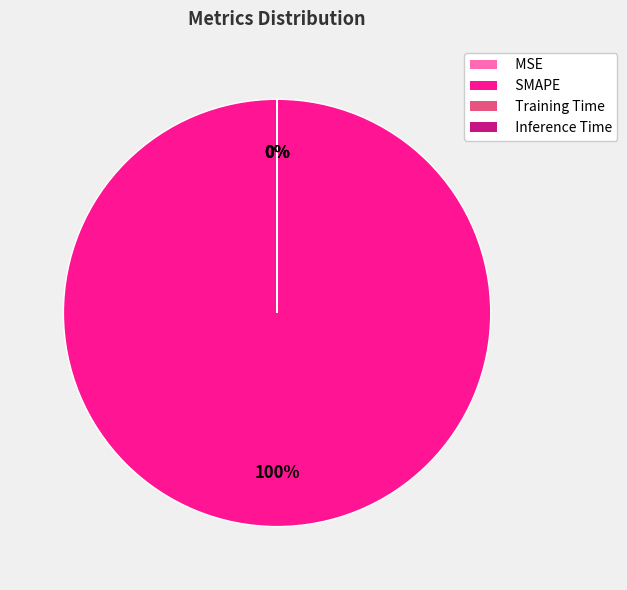

Rank the categories by value from highest to lowest.

SMAPE, Training Time, Inference Time, MSE